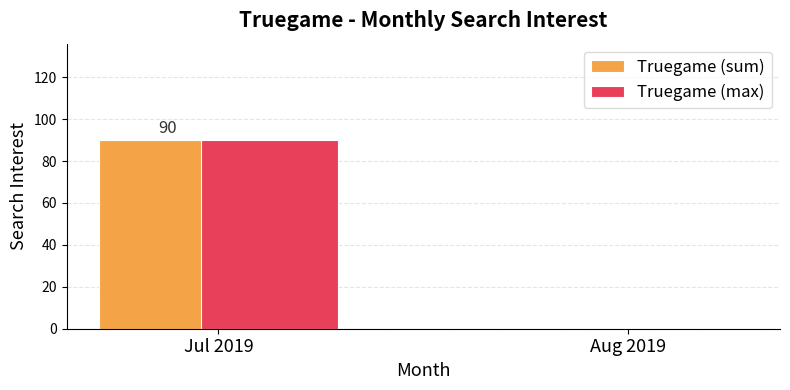

What is the sum of all Truegame (sum) values?

90